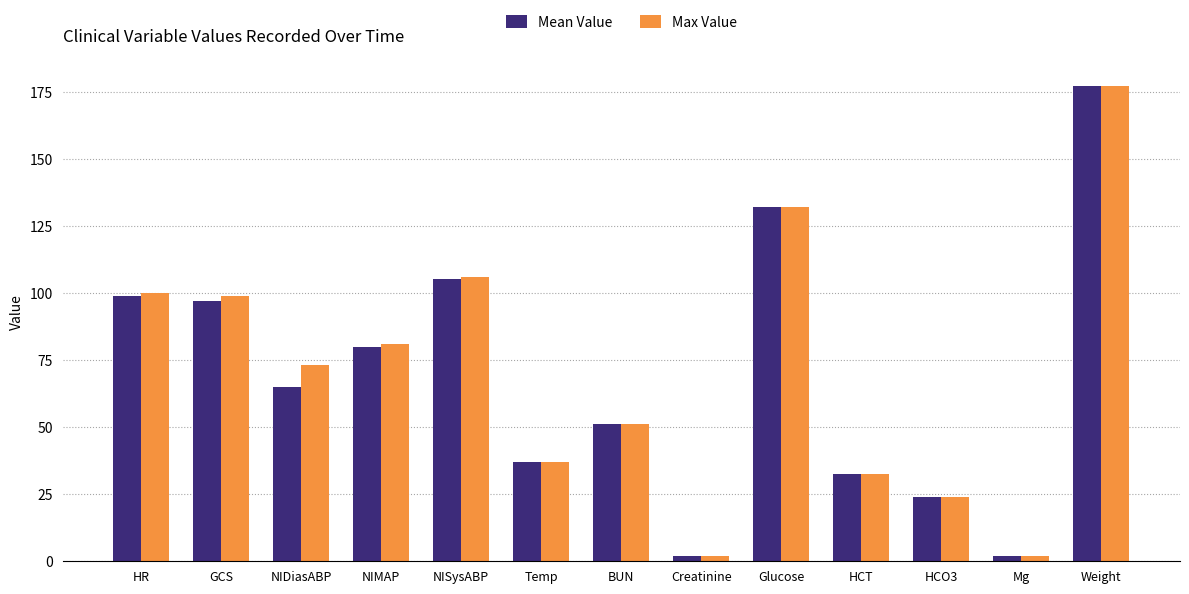

What is the total value across all series at Creatinine?

4.2